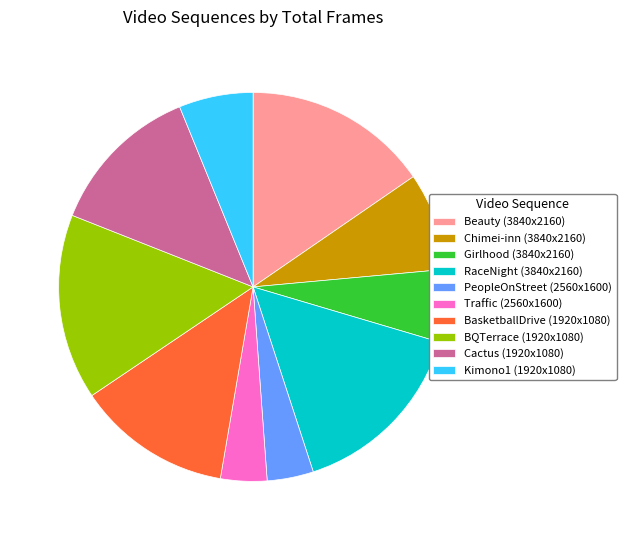

Do Traffic (2560x1600) and Chimei-inn (3840x2160) together represent more than half of the pie?

No